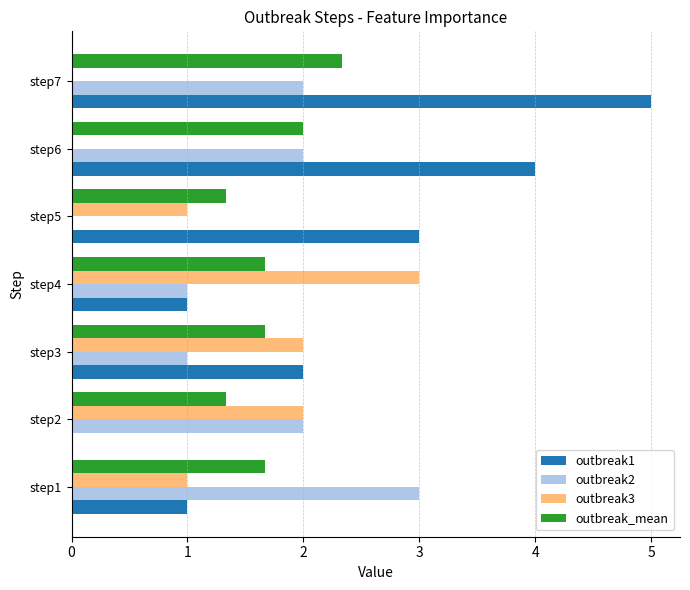

The value of outbreak3 at step2 is 2.0. True or false?

True